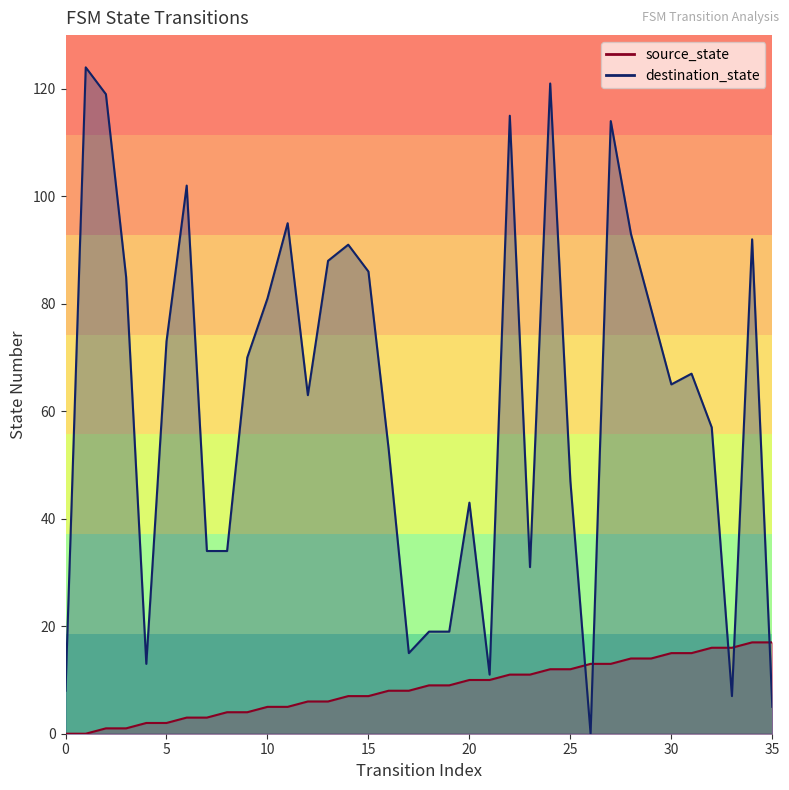

Between 6 and 19, which series saw the biggest shift?

destination_state